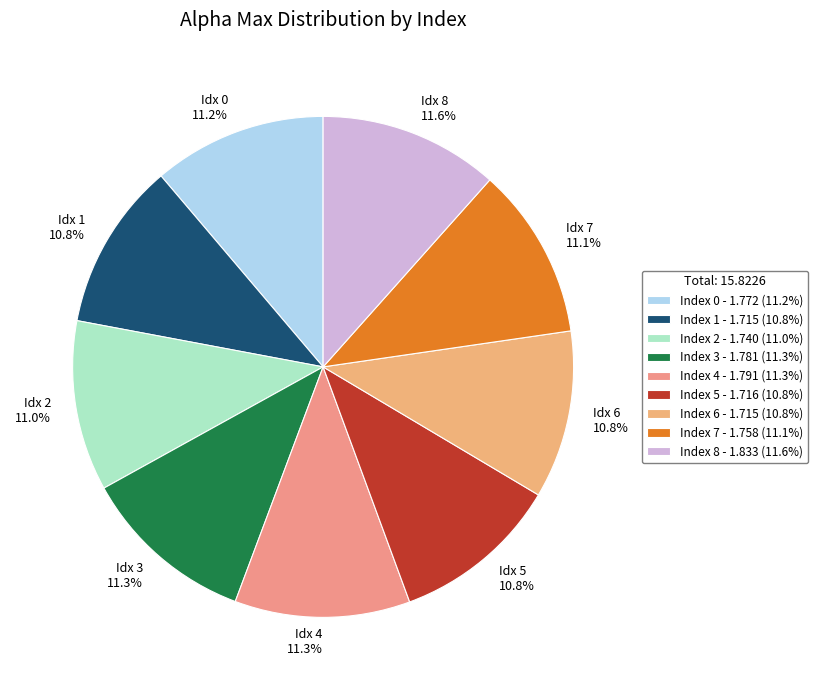

How many slices are in this pie chart?

9